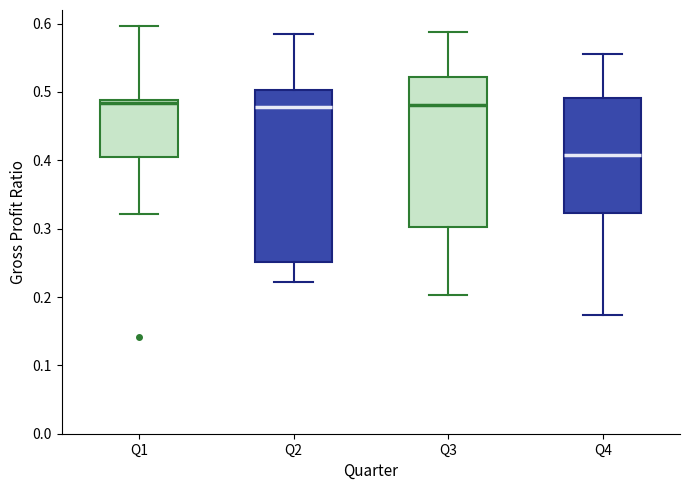

Comparing the boxes themselves (not the whiskers), which one is the tallest?

Q2